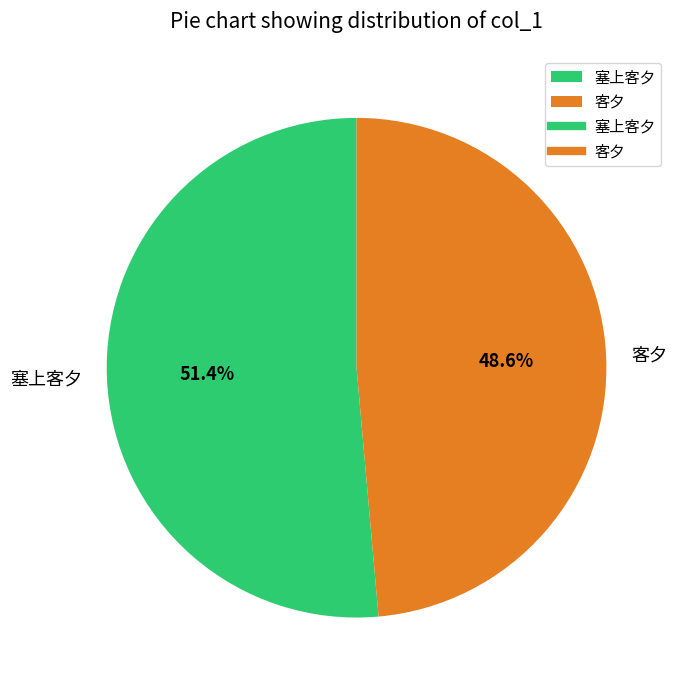

How many segments does this pie chart have?

2